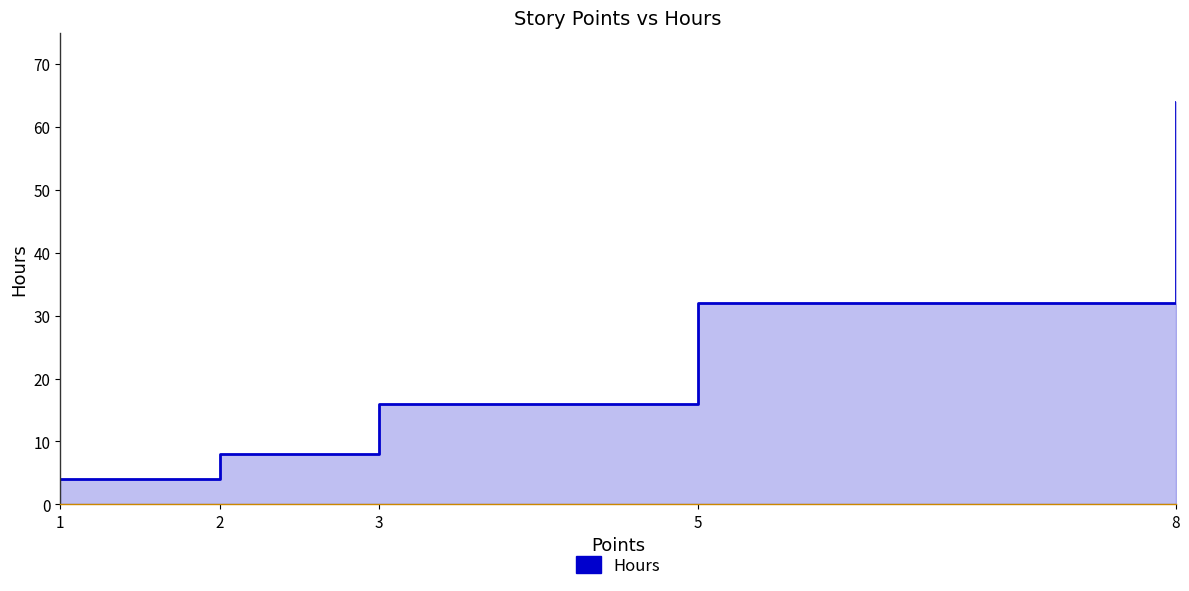

What is the value of the 2nd point from the left?

8